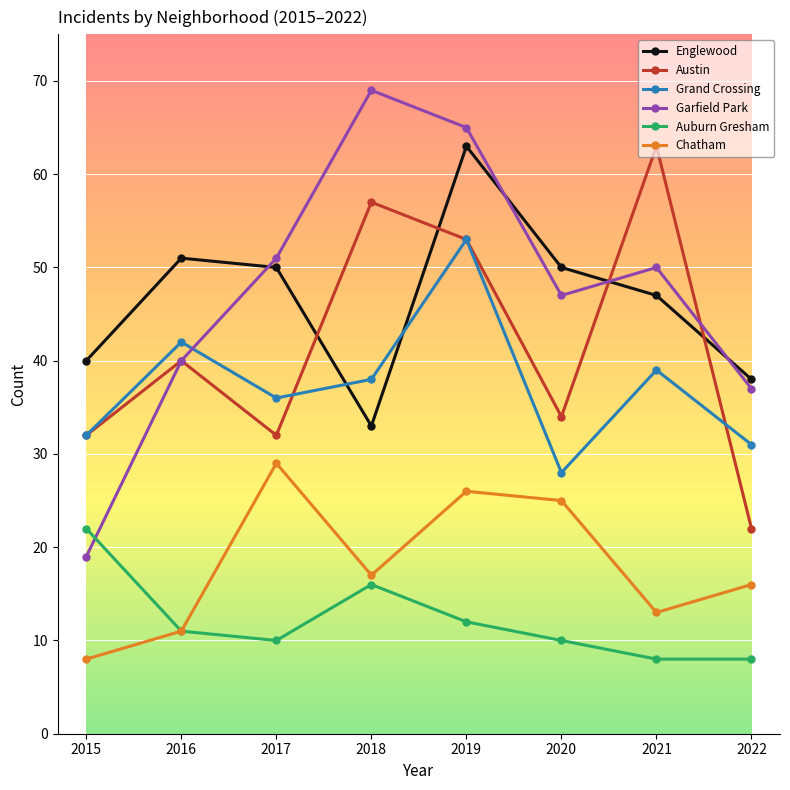

How many values in the Chatham series are below 17?

4